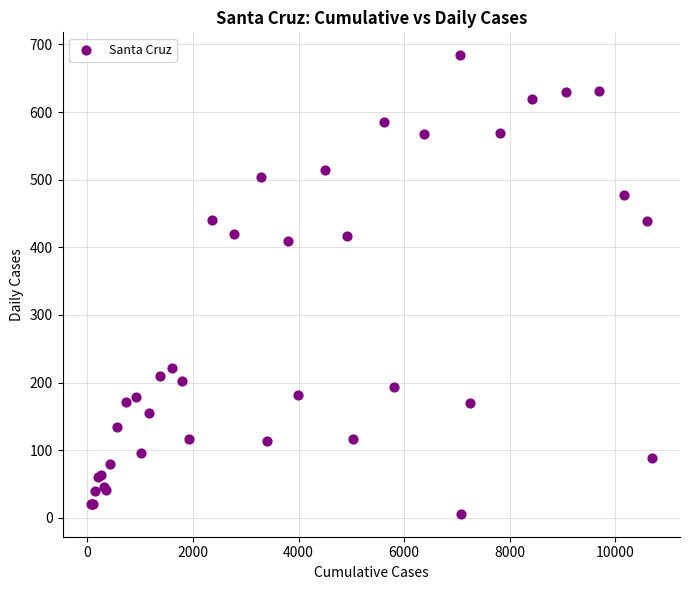

What Y value in the scatter plot is closest to 345?

409